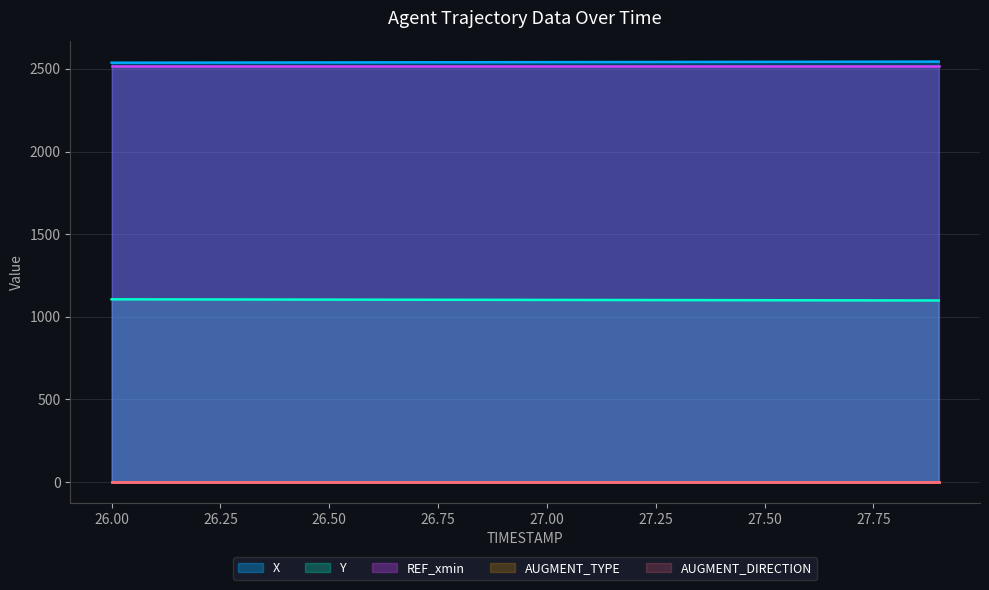

What is the spread (max minus min) of values at 26.9?

2540.8